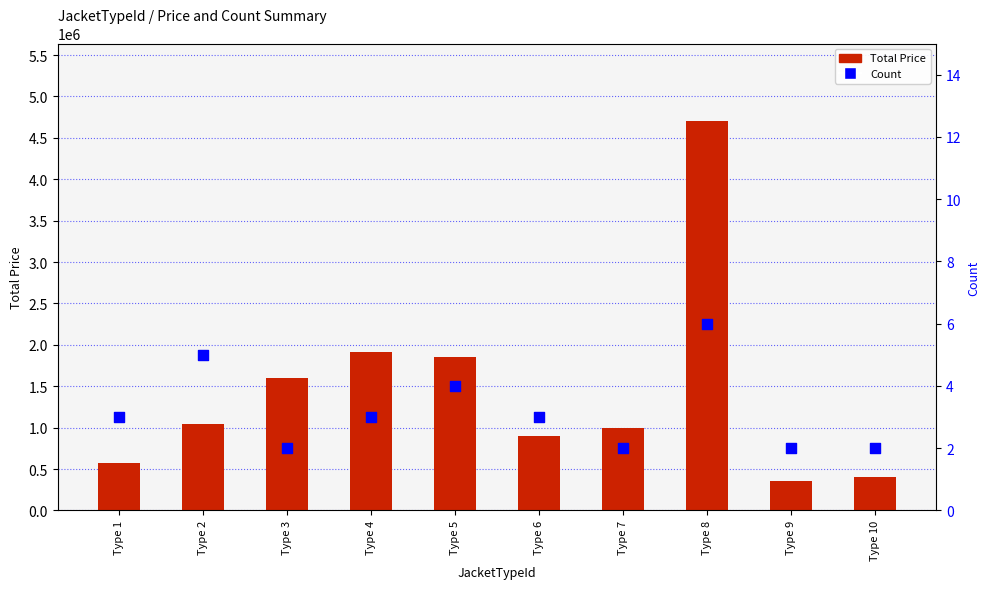

Which series reaches the maximum Y coordinate?

Total Price